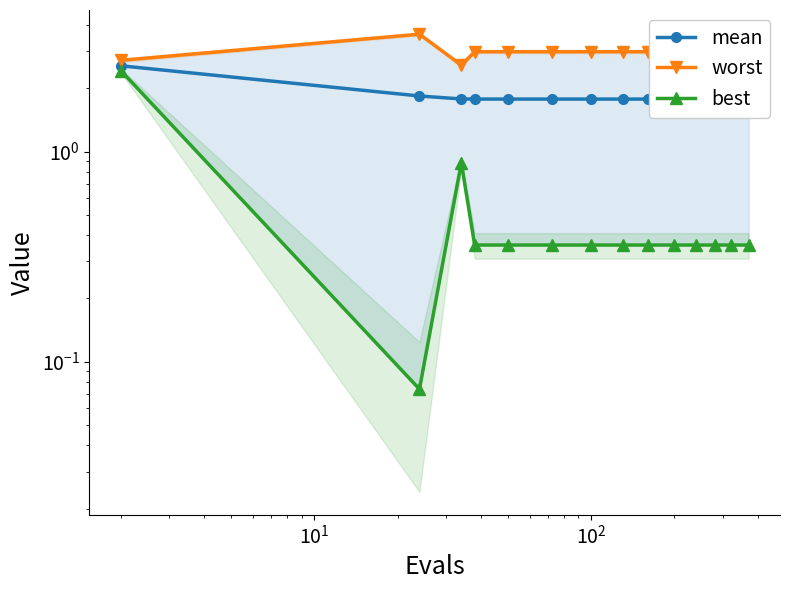

What is the smallest value displayed?

0.1